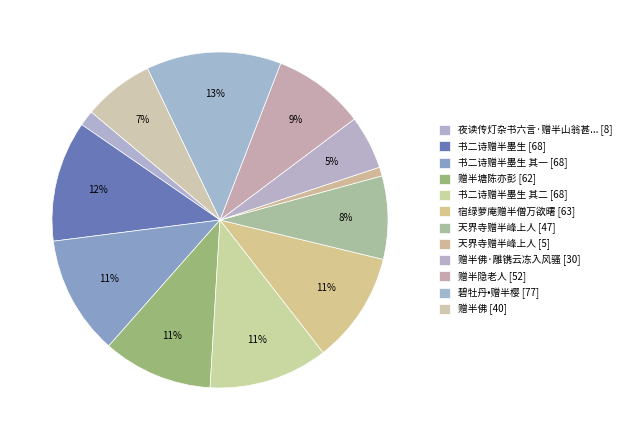

What is the largest slice in the pie chart?

碧牡丹•赠半樱